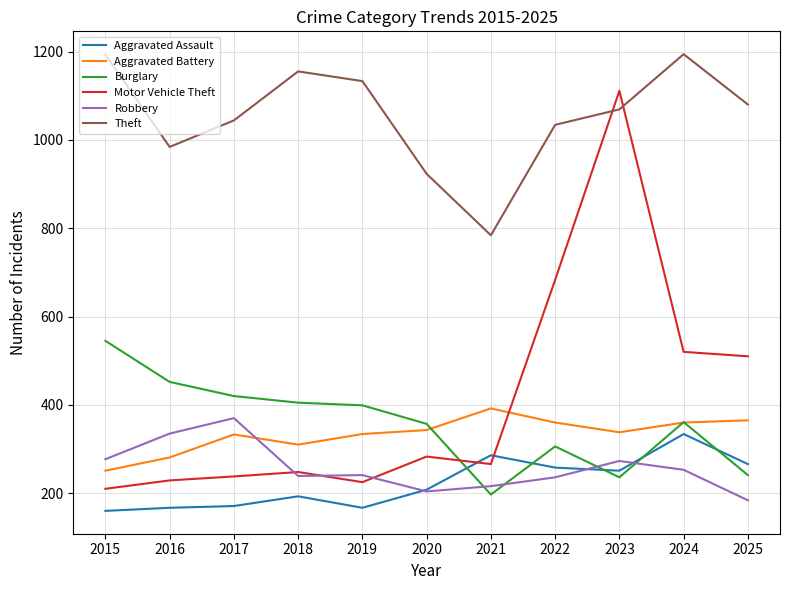

True or false: Aggravated Assault has a value of 107 at 2019.

False